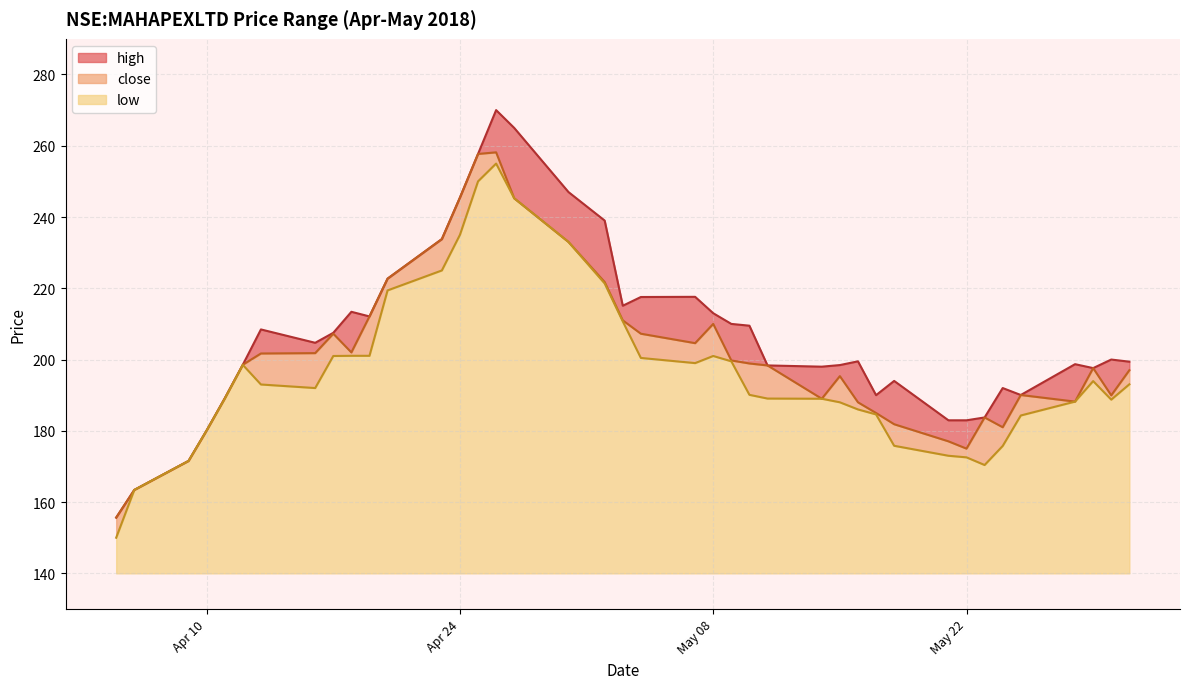

Reading left to right, extract all data points from this chart.

high: 155.6	163.4	171.6	180.1	189.1	198.6	208.4	204.7	207.5	213.4	212.1	222.7	233.8	245.4	257.7	270.0	265.0	247.0	239.0	215.1	217.6	217.6	213.0	210.0	209.5	198.4	198.0	198.4	199.5	190.0	194.0	182.9	182.9	183.8	192.0	190.1	198.7	197.6	200.0	199.4
close: 155.6	163.4	171.6	180.1	189.1	198.6	201.7	201.8	207.2	202.0	212.1	222.7	233.8	245.4	257.7	258.1	245.2	233.0	221.8	211.0	207.2	204.6	210.0	199.8	198.9	198.4	189.0	195.4	188.0	185.0	181.9	177.1	175.0	183.8	181.0	190.1	188.2	197.6	189.9	197.0
low: 150.0	163.4	171.6	180.1	189.0	198.5	193.0	192.0	201.0	201.1	201.1	219.4	225.0	235.0	250.0	255.0	245.2	233.0	221.4	210.7	200.4	199.0	201.0	199.5	190.1	189.1	189.0	188.0	186.0	184.6	175.8	173.0	172.6	170.4	175.8	184.3	188.2	193.9	188.8	193.1